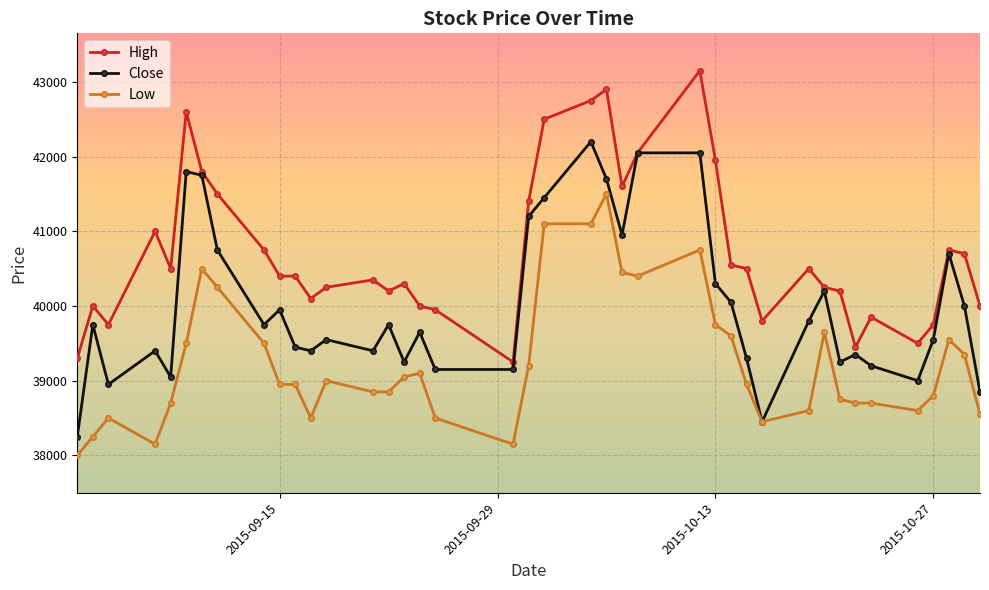

What is the smallest value displayed?

38000